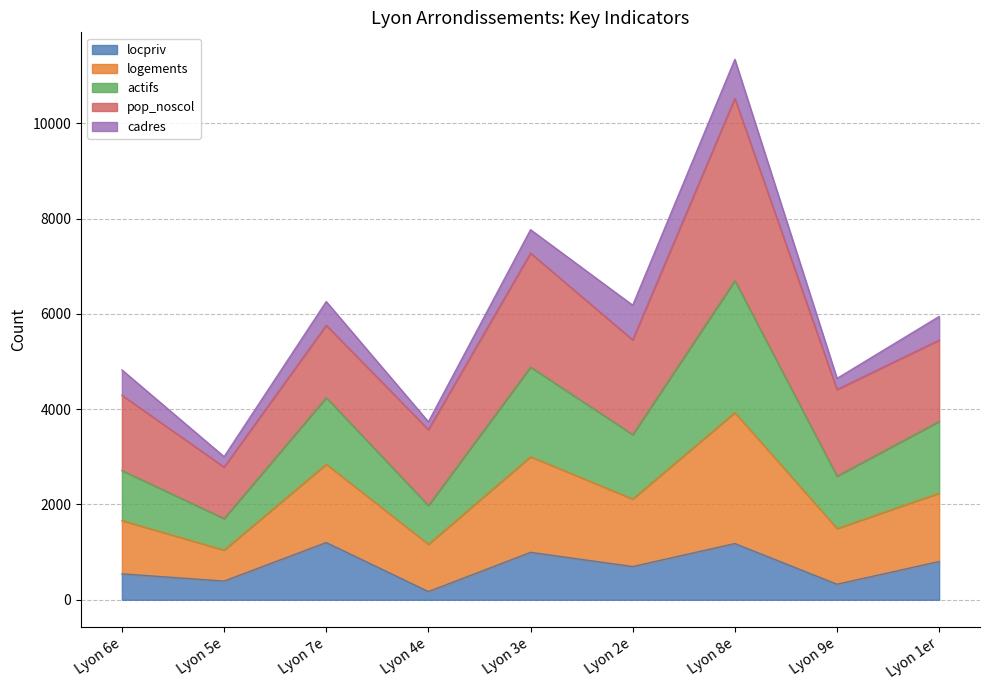

How many data points does each series have?

9